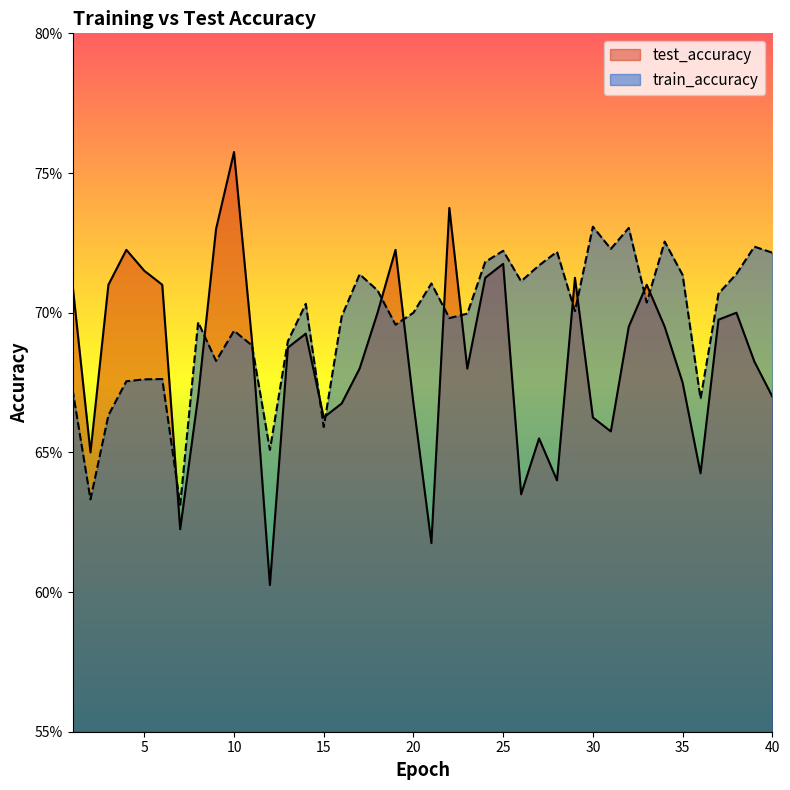

What are all the series names shown in the legend?

test_accuracy, train_accuracy